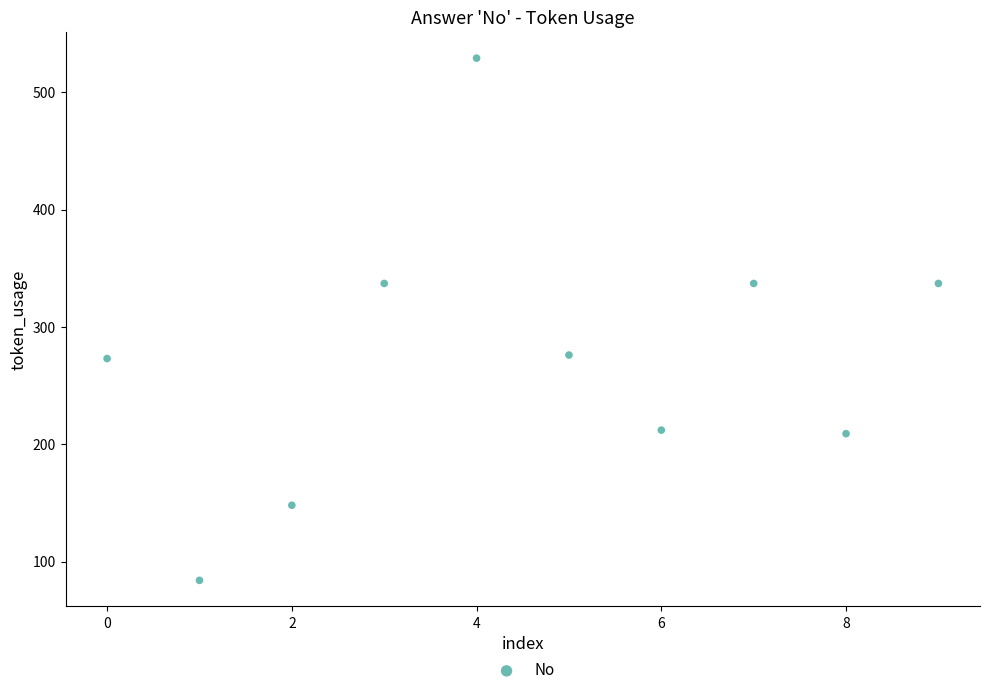

What is the range of Y values (max minus min)?

445